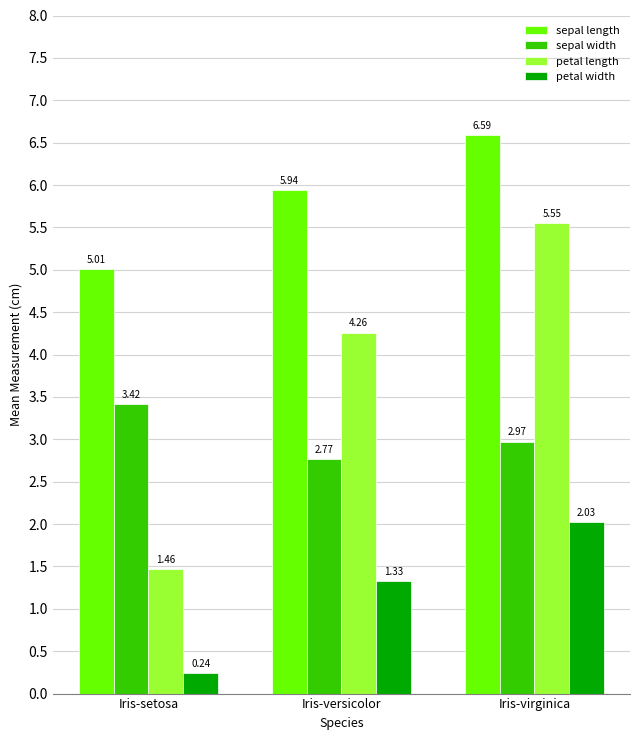

At which category is the sum across all series the highest?

Iris-virginica